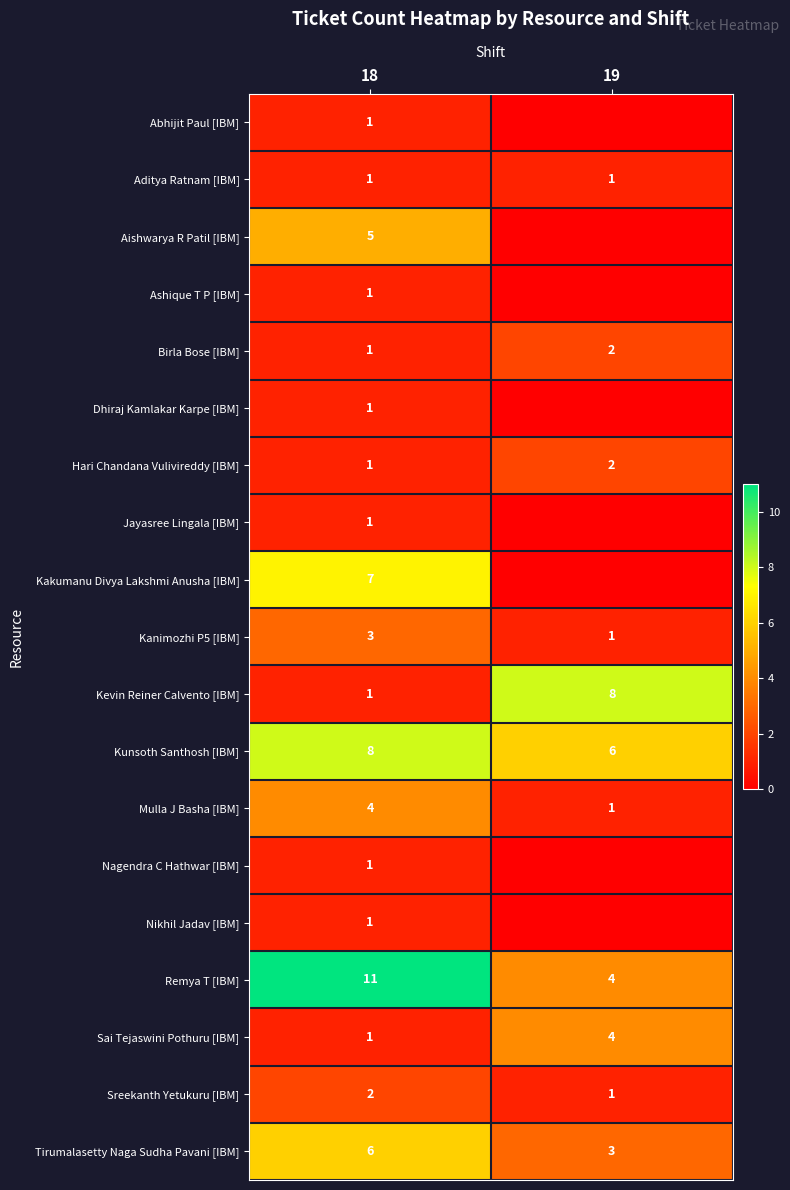

Between 19 and 18, which is larger?

18